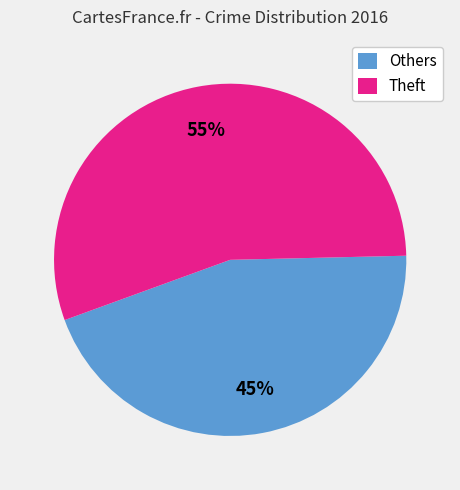

Rank the categories by value from lowest to highest.

Others, Theft